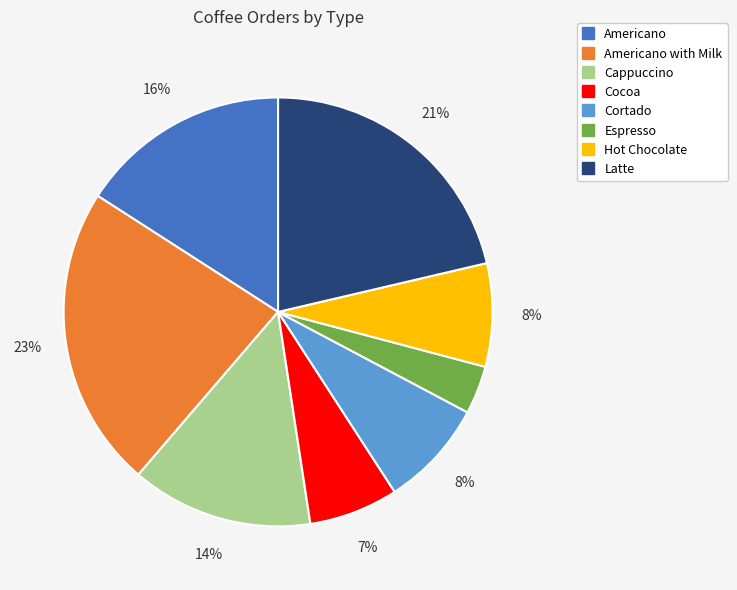

Does any single category account for the majority?

No